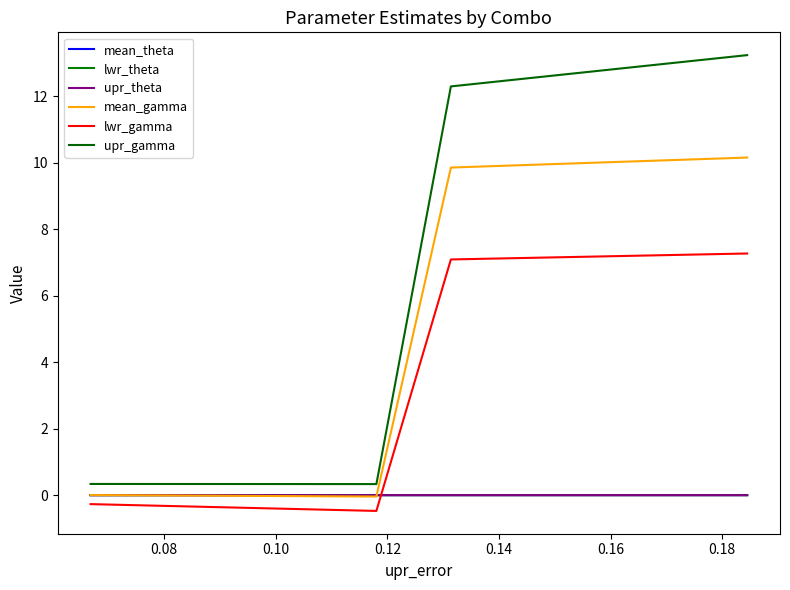

Is this an area chart (filled region under the line)?

No